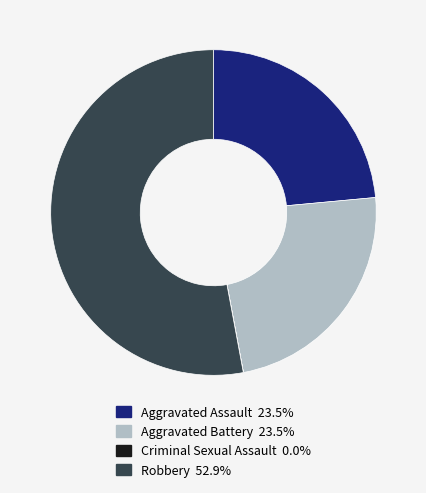

What is the largest slice in the pie chart?

Robbery